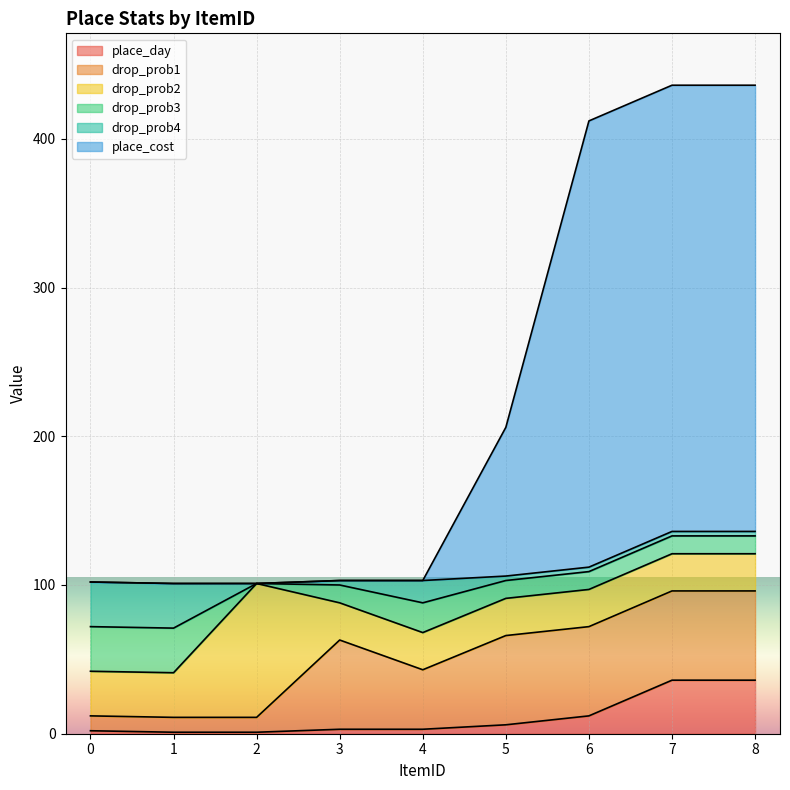

Which has a higher value, 1 or 5?

5